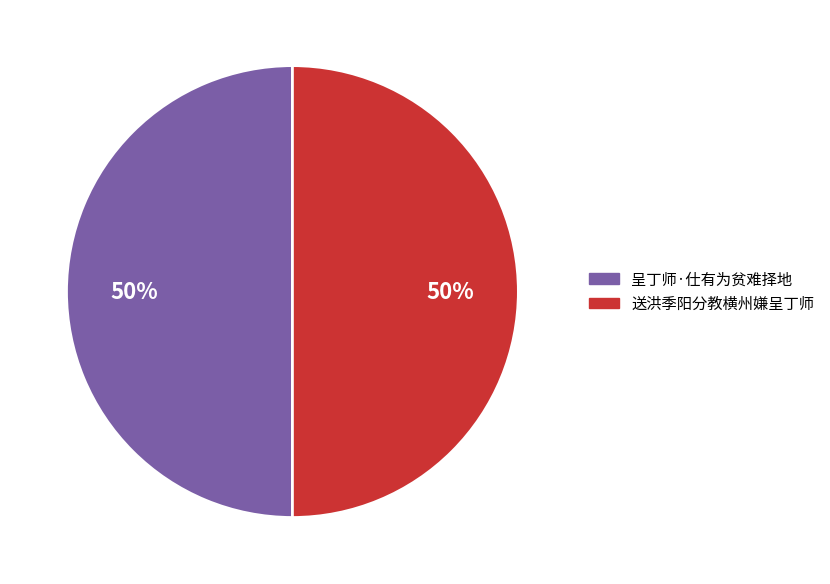

What is the ratio of the value at 送洪季阳分教横州嫌呈丁师 to the value at 呈丁师·仕有为贫难择地?

1.0